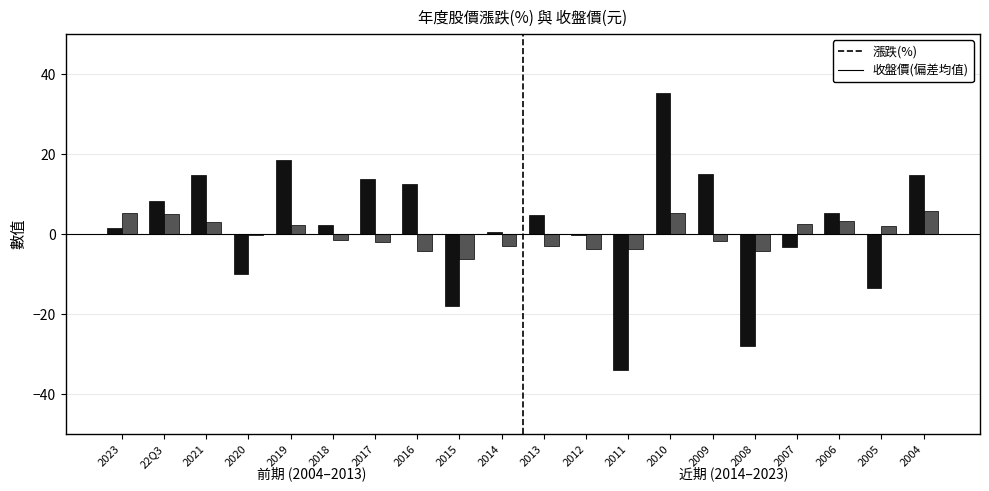

What is the total value across all series at 2013?

1.8